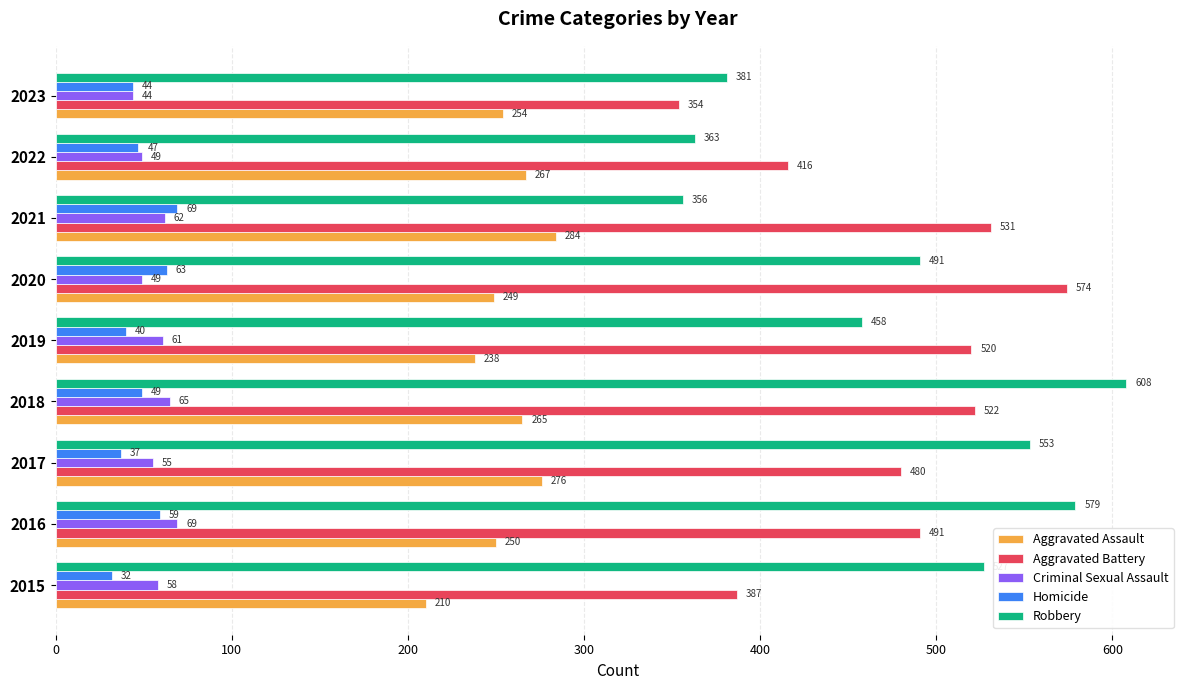

Rank the categories by Aggravated Battery value from lowest to highest.

2023, 2015, 2022, 2017, 2016, 2019, 2018, 2021, 2020